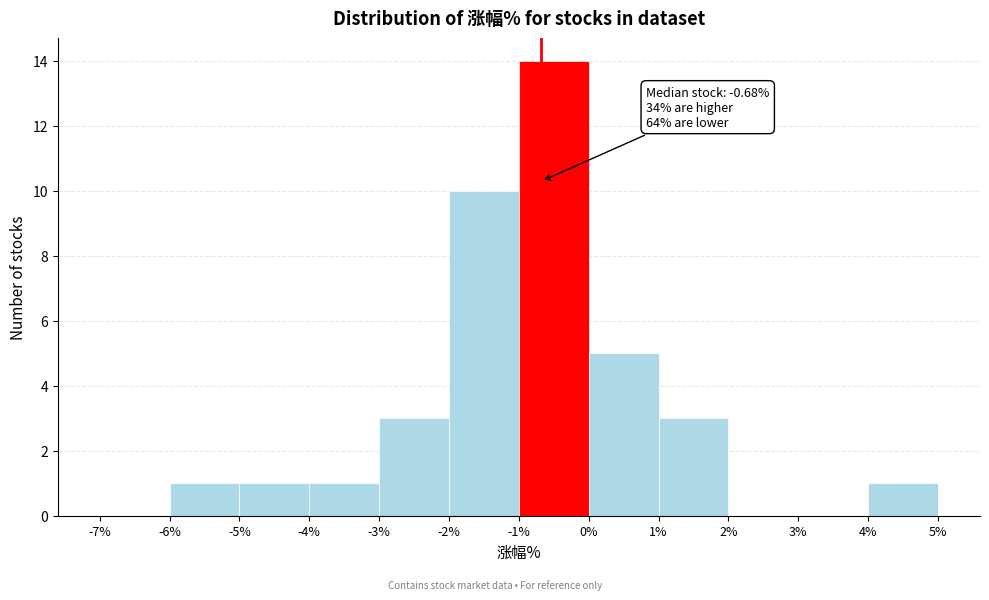

Over which range of the x-axis is the bar tallest?

-1% to 0%